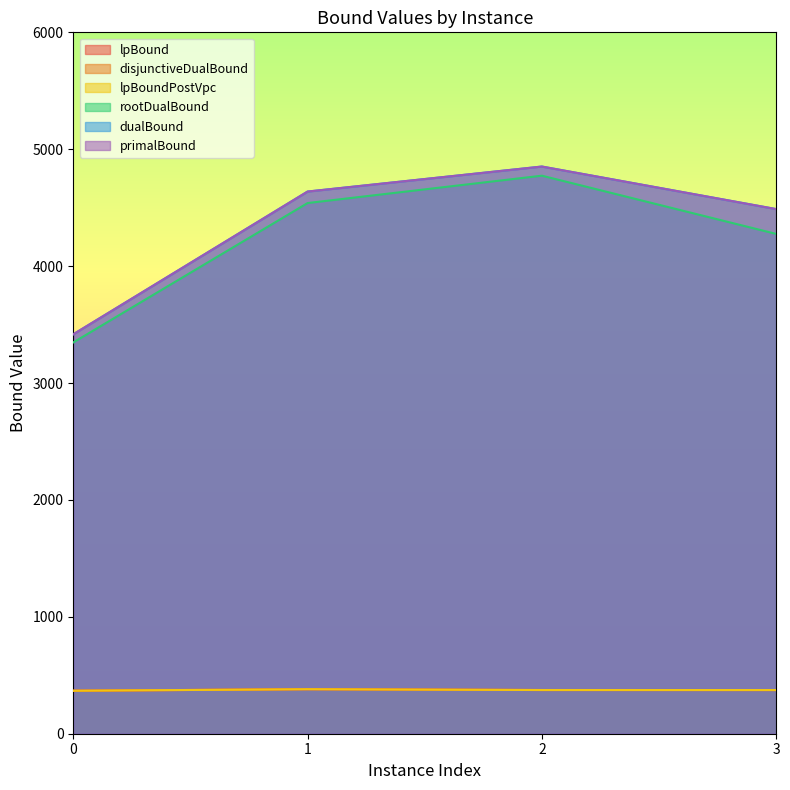

At 2, list the series in order from smallest to largest.

lpBound, disjunctiveDualBound, lpBoundPostVpc, rootDualBound, dualBound, primalBound